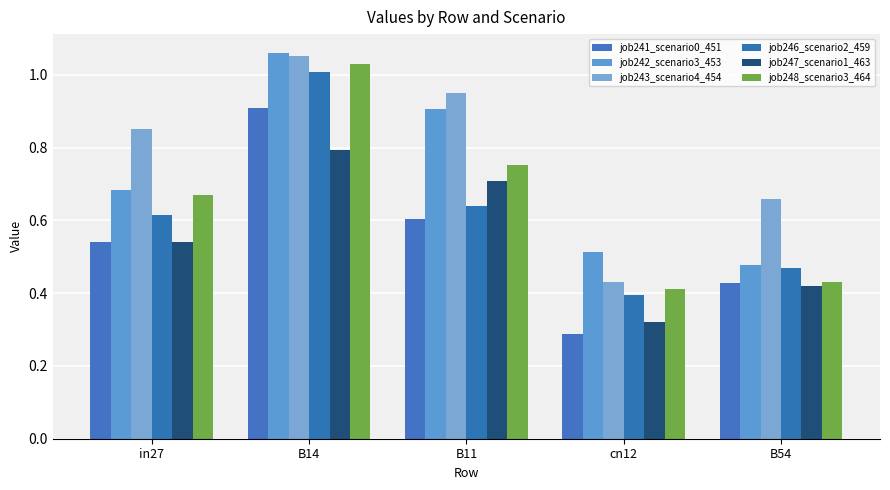

What is the greatest value displayed?

1.1